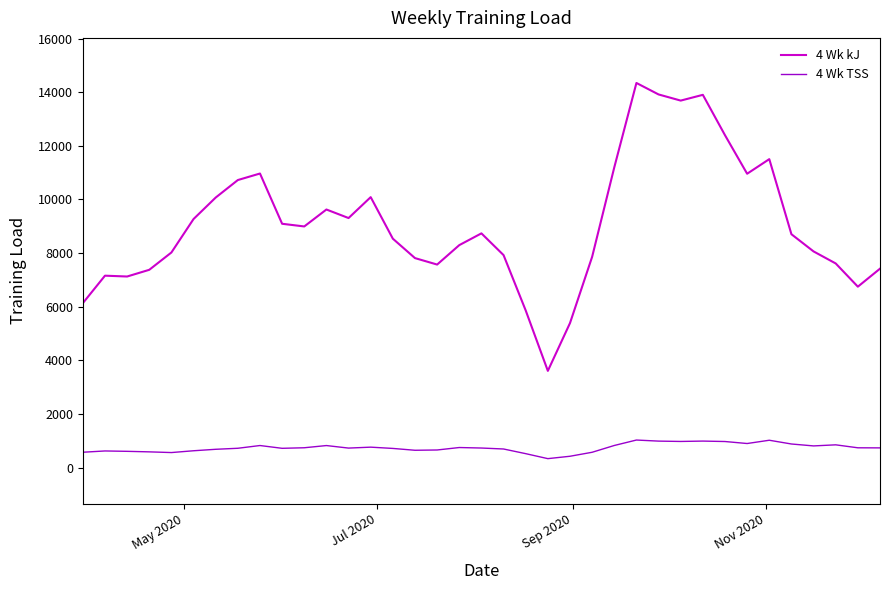

What are all the series names shown in the legend?

4 Wk kJ, 4 Wk TSS